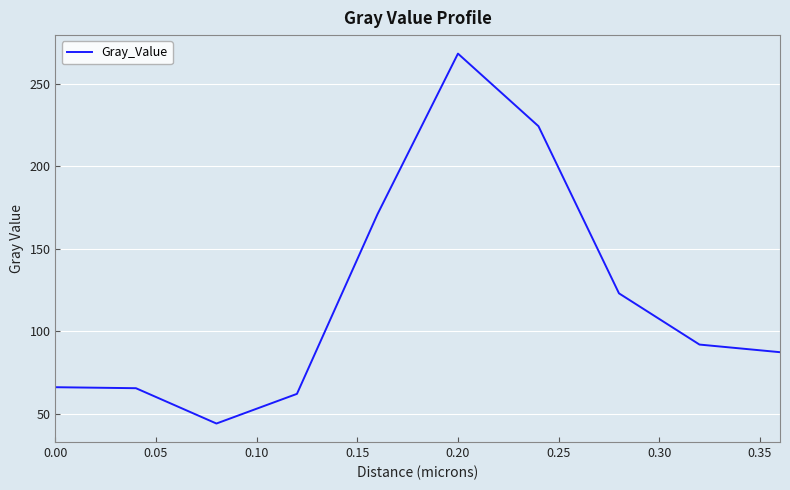

What is the smallest value displayed?

44.1